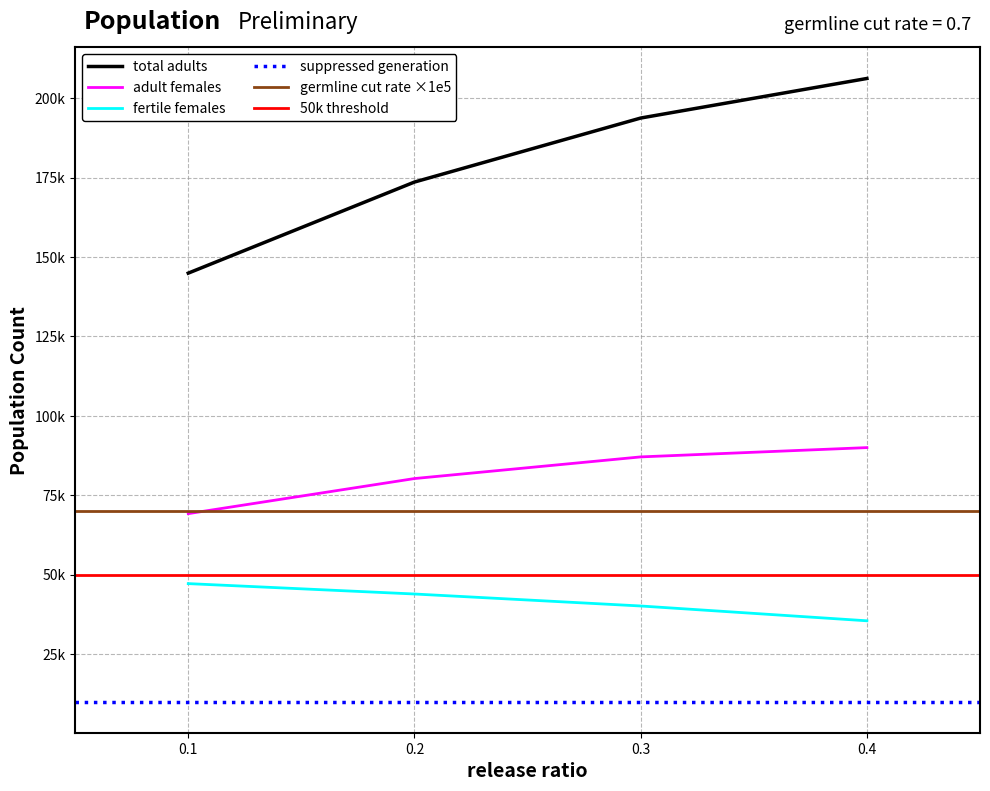

The adult females series shows 22912.0 at 0.5. True or false?

False